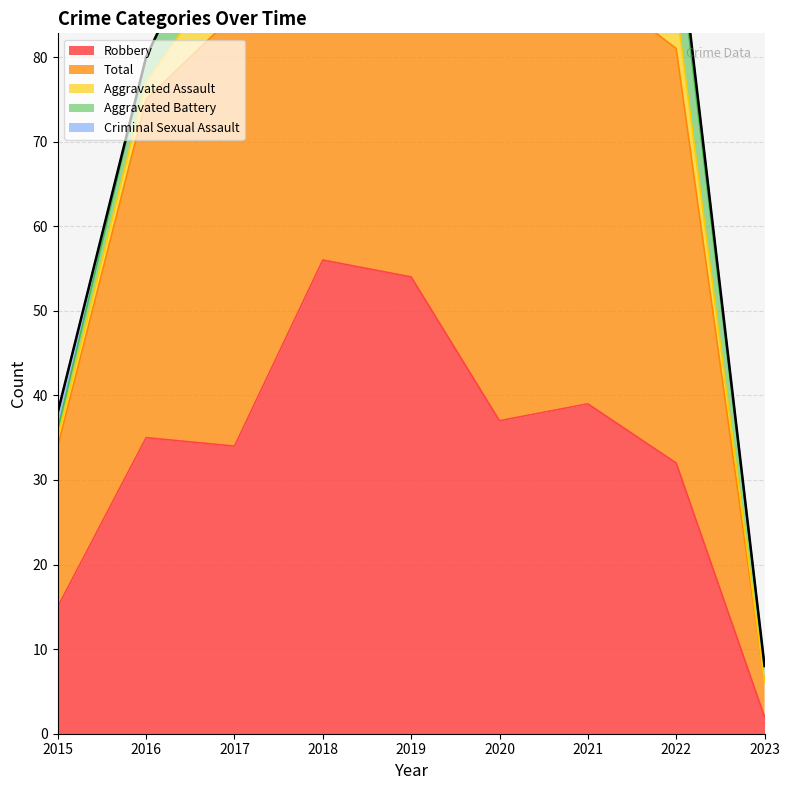

Count the Aggravated Assault values in the range 2 to 5.

5